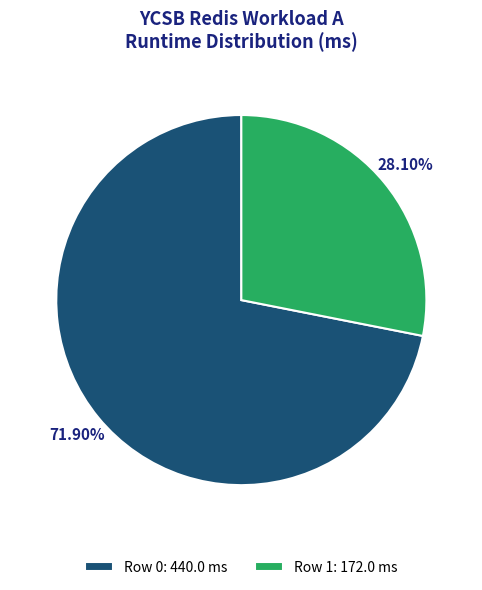

What percentage is the Row 0 slice, to the nearest percent?

72%